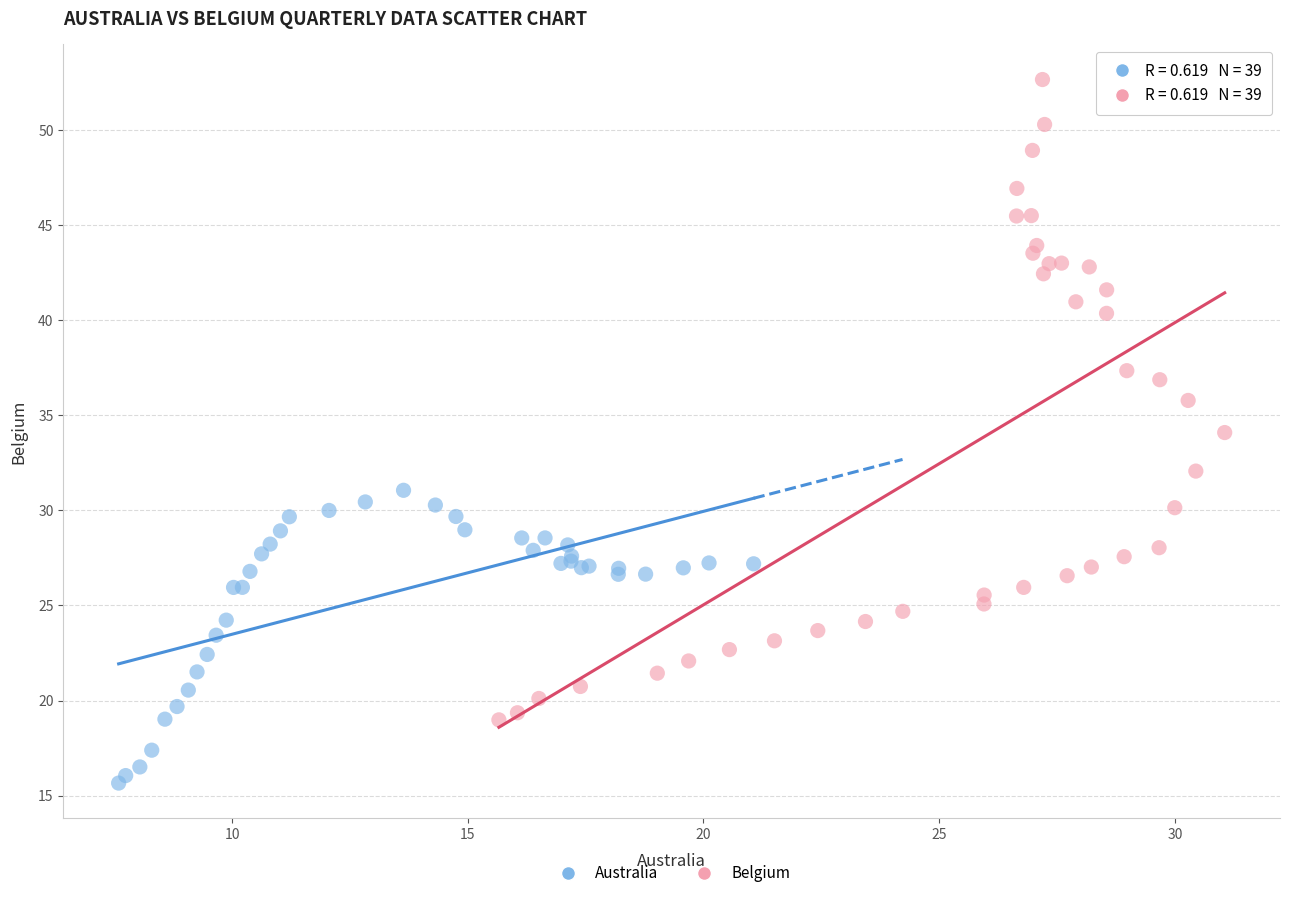

Which series reaches the maximum Y coordinate?

Belgium